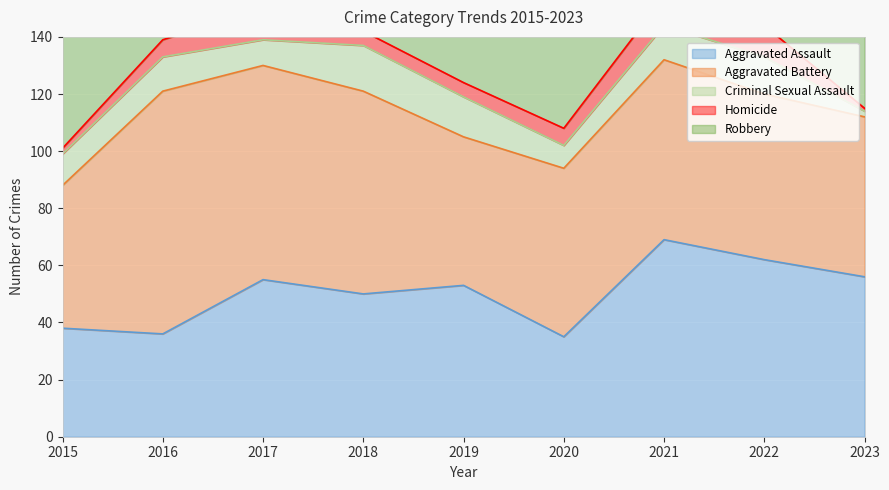

True or false: Aggravated Assault has a value of 86 at 2018.

False